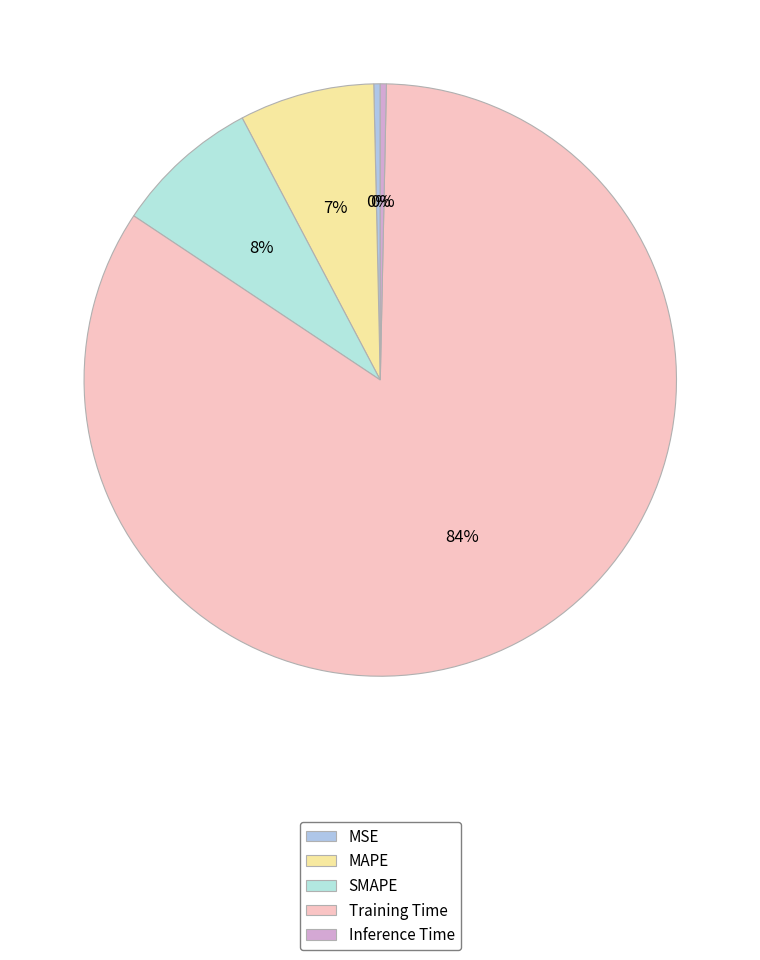

Is it true that MAPE is 1% of the pie?

False